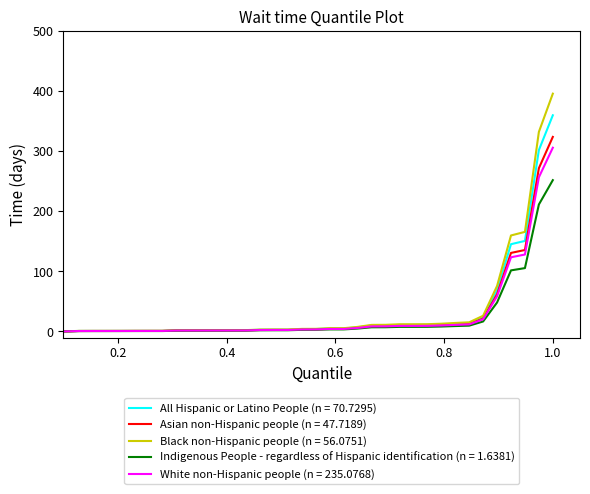

What is the greatest value displayed?

396.0